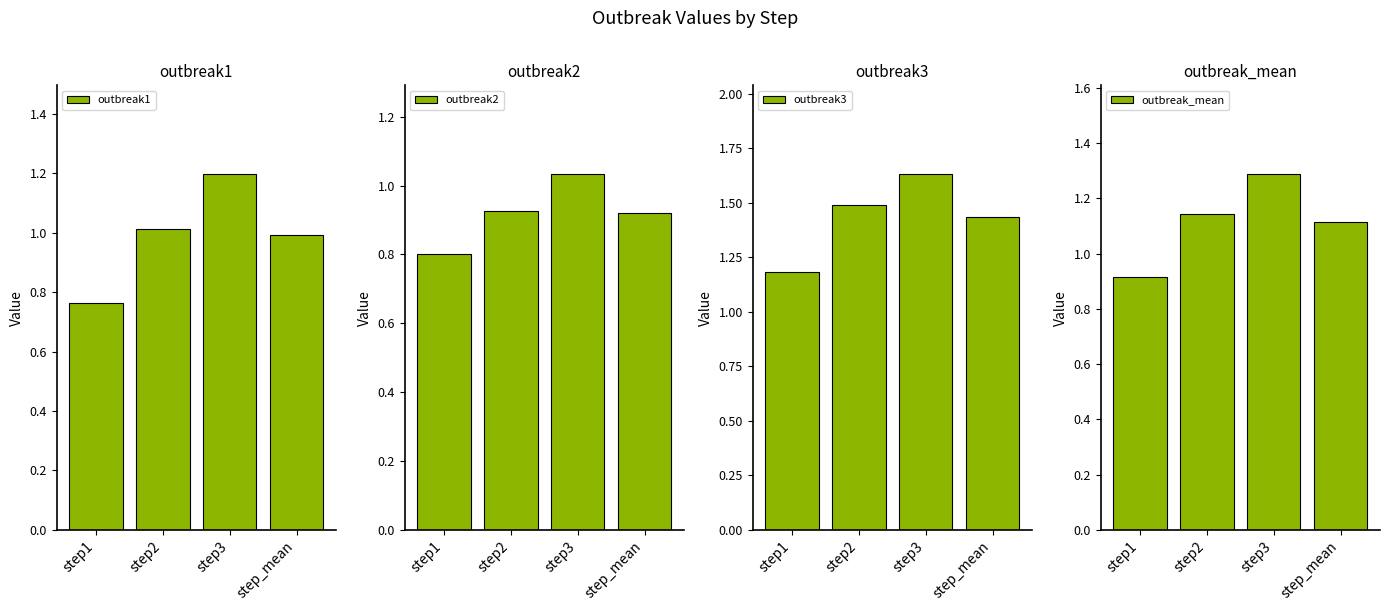

At how many categories does at least one series exceed 1?

4